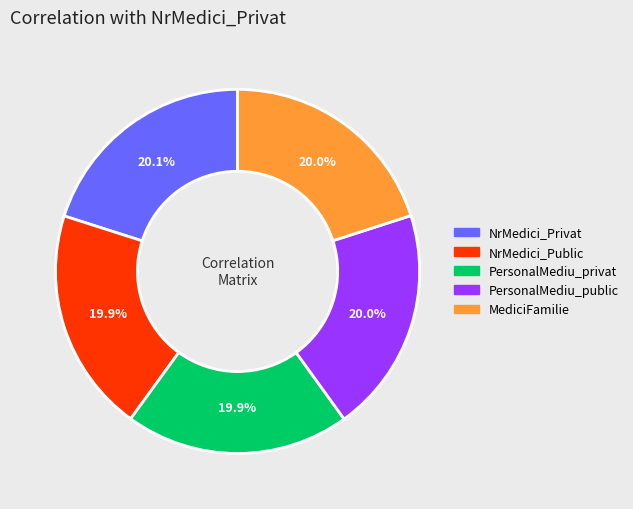

To the nearest percent, what percentage of the pie is NrMedici_Public?

20%